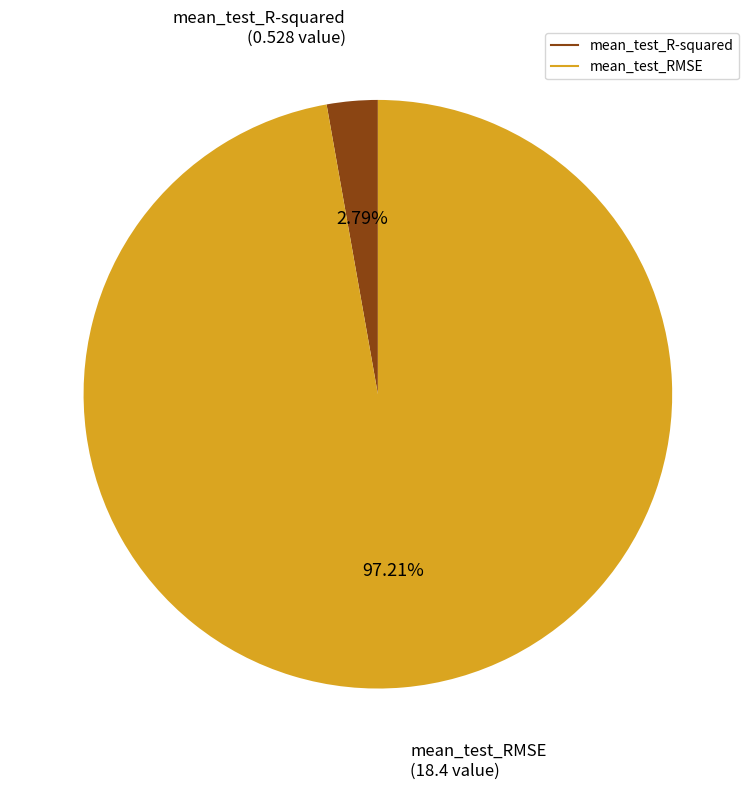

What is the largest slice in the pie chart?

mean_test_RMSE